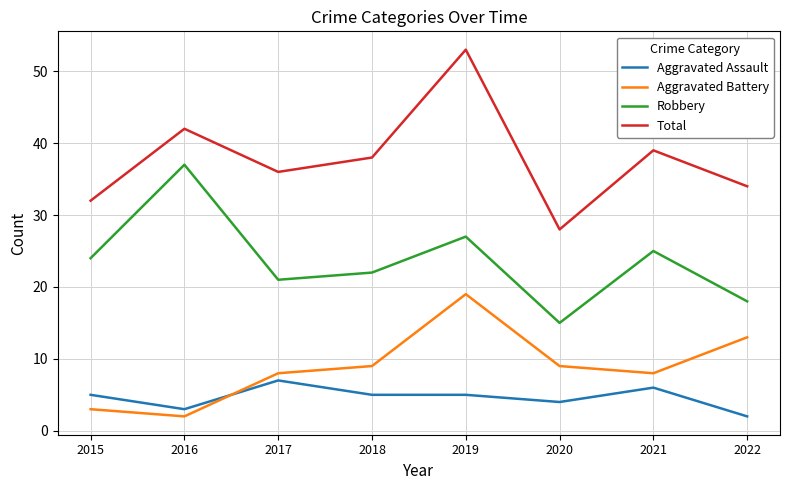

True or false: Robbery has a value of 32 at 2015.

False